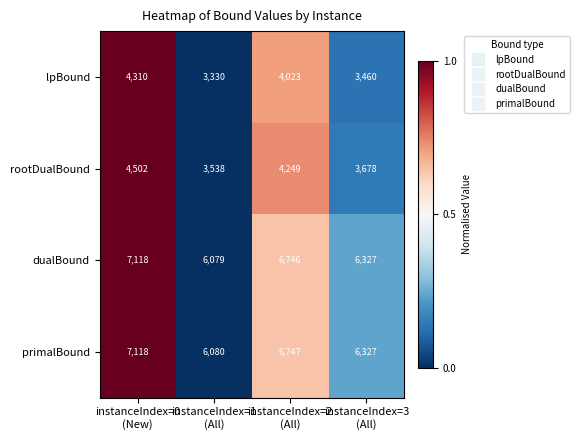

Which series has the widest spread of values?

dualBound